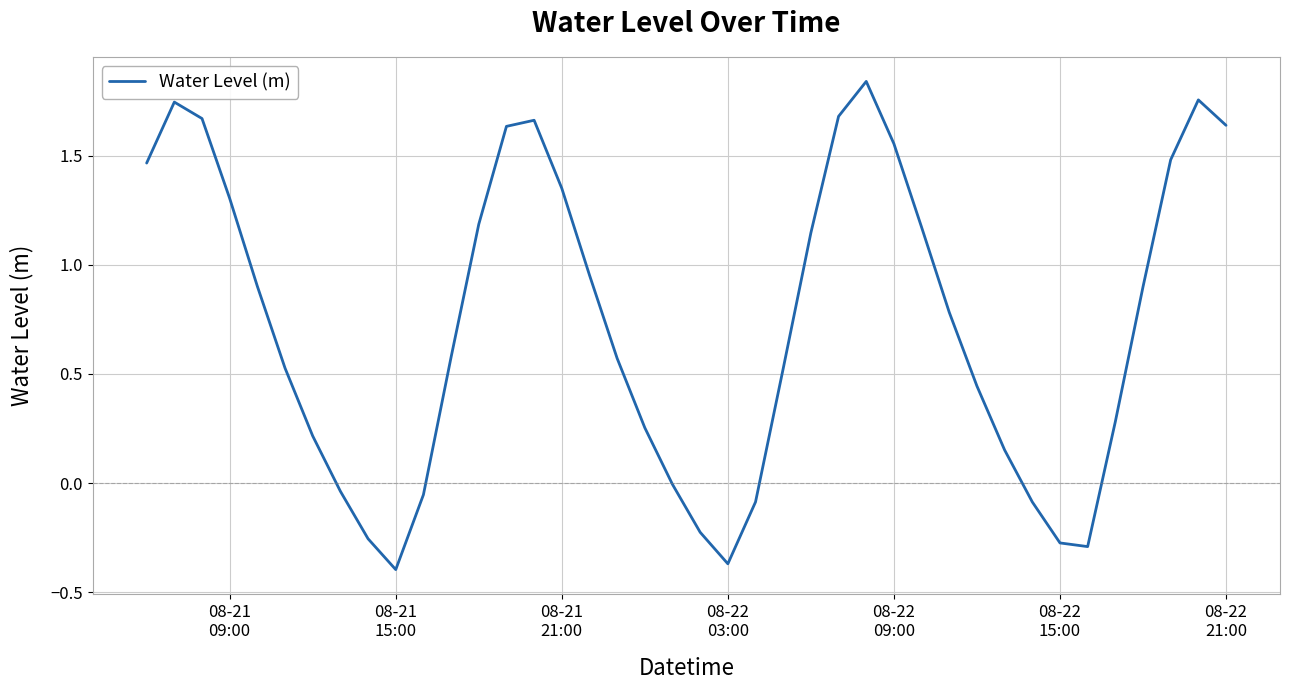

What is the difference between the second highest and minimum values?

2.2